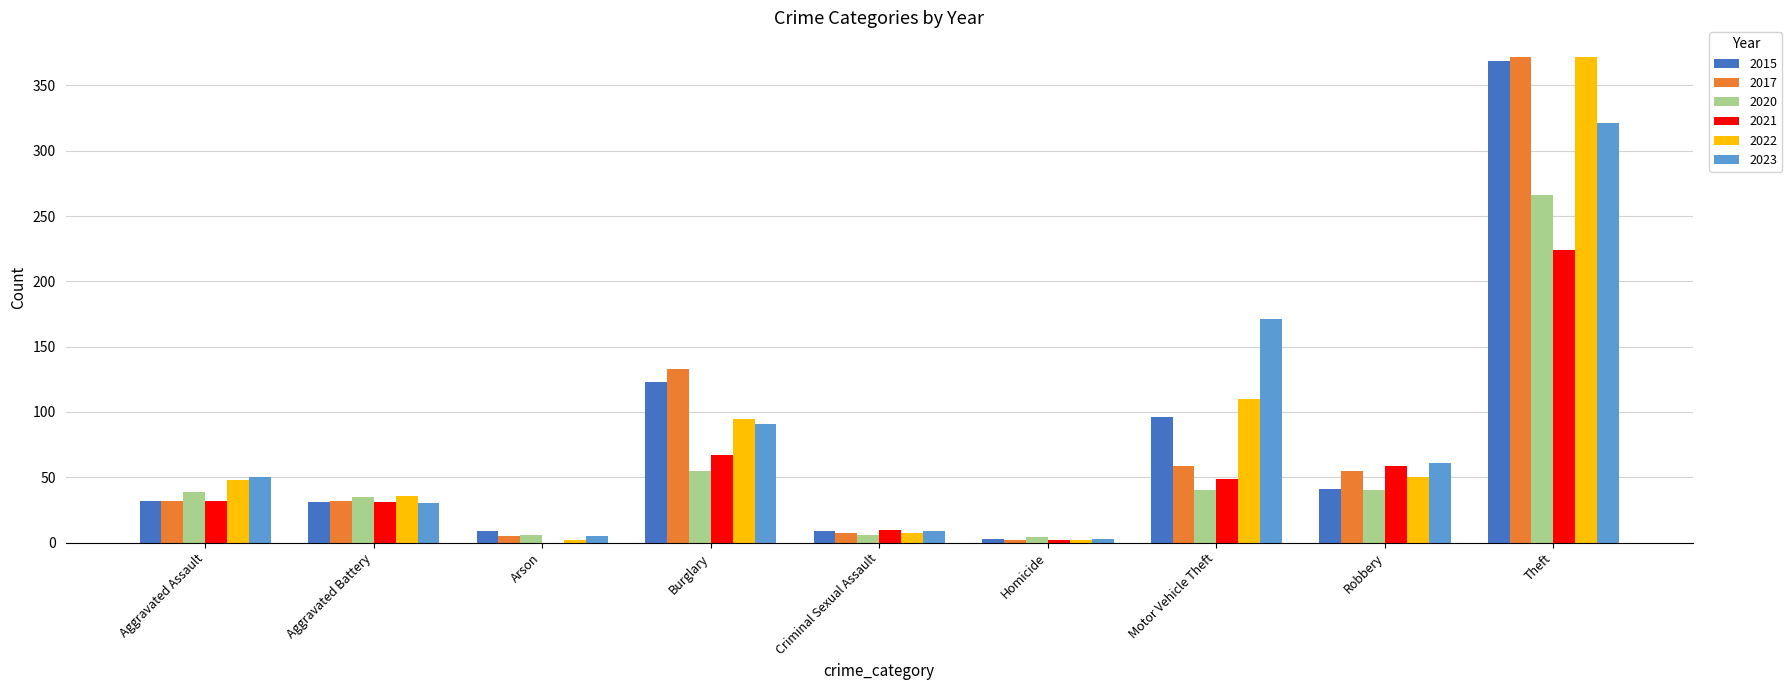

What is the sum of the 2023 values at Theft and Homicide?

324